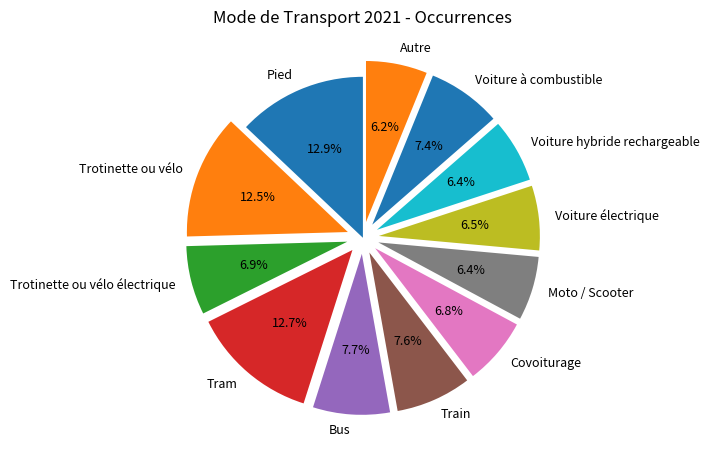

How much of the chart is everything except Voiture hybride rechargeable?

93.6%